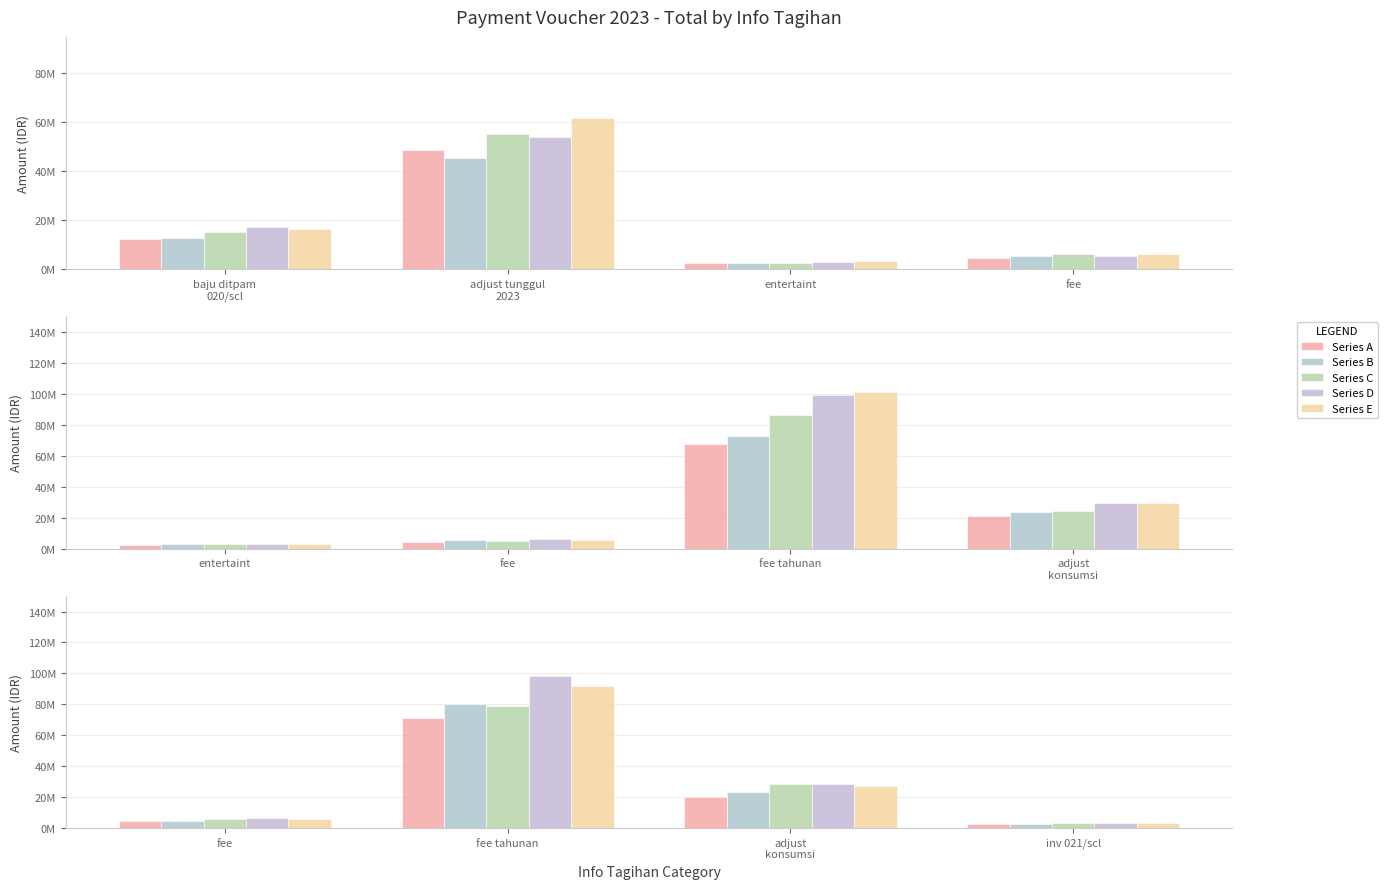

Are the bars grouped side by side (vs. stacked)?

Yes